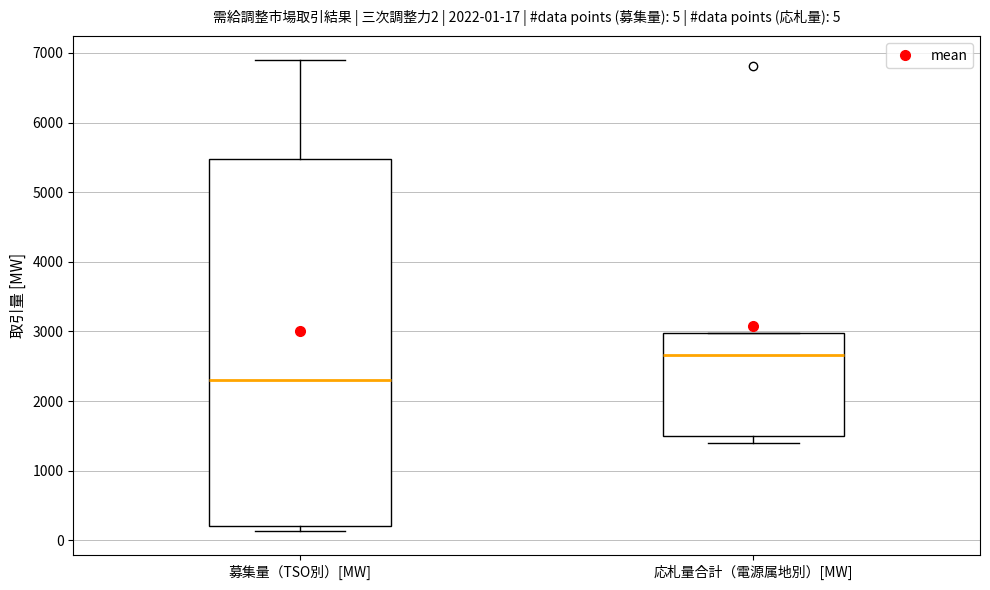

Which box has the lowest median line?

募集量（TSO別）[MW]